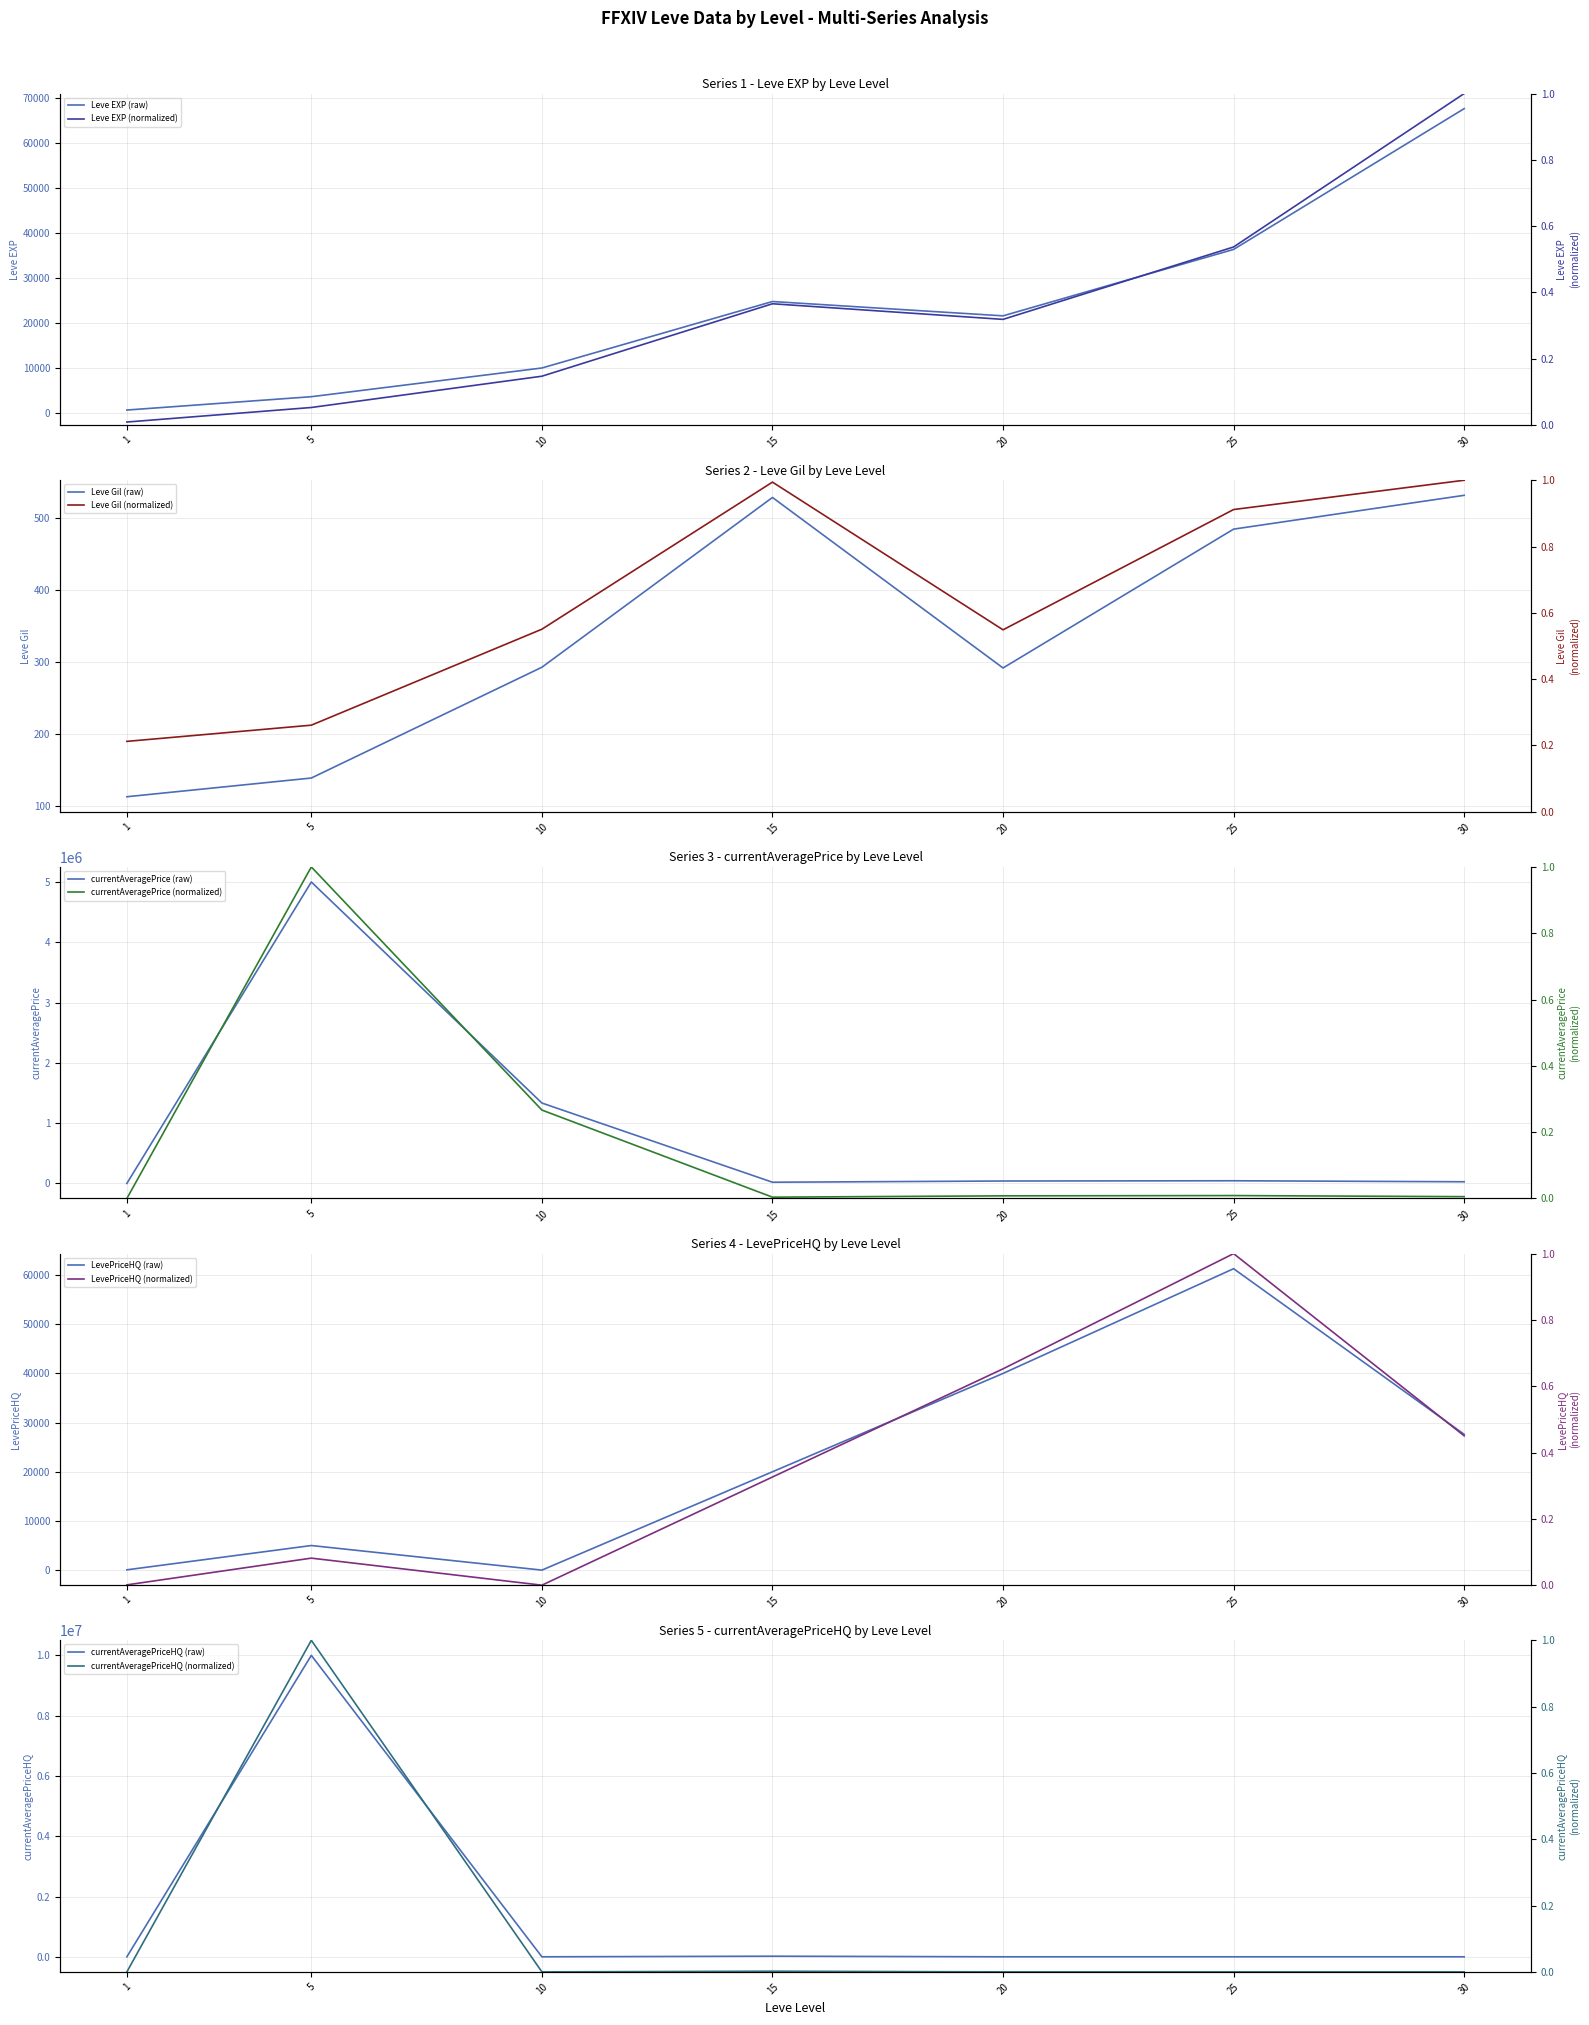

At which label does currentAveragePrice reach its peak?

5